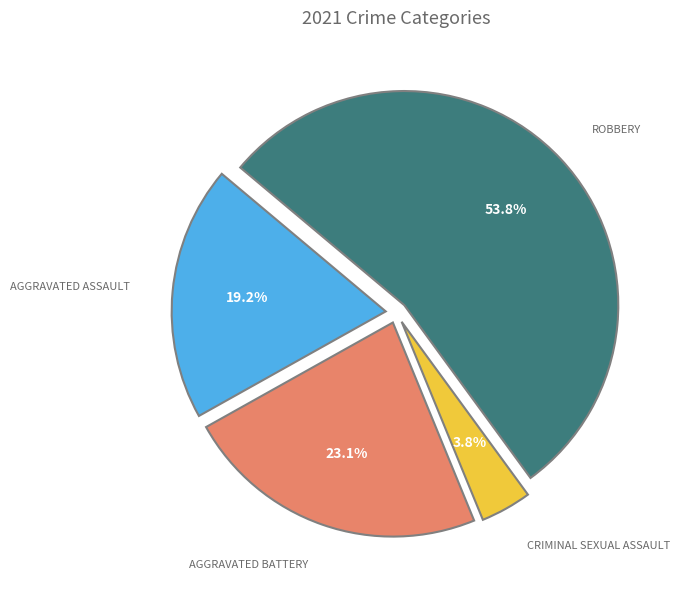

Is there a majority slice in this chart?

Yes